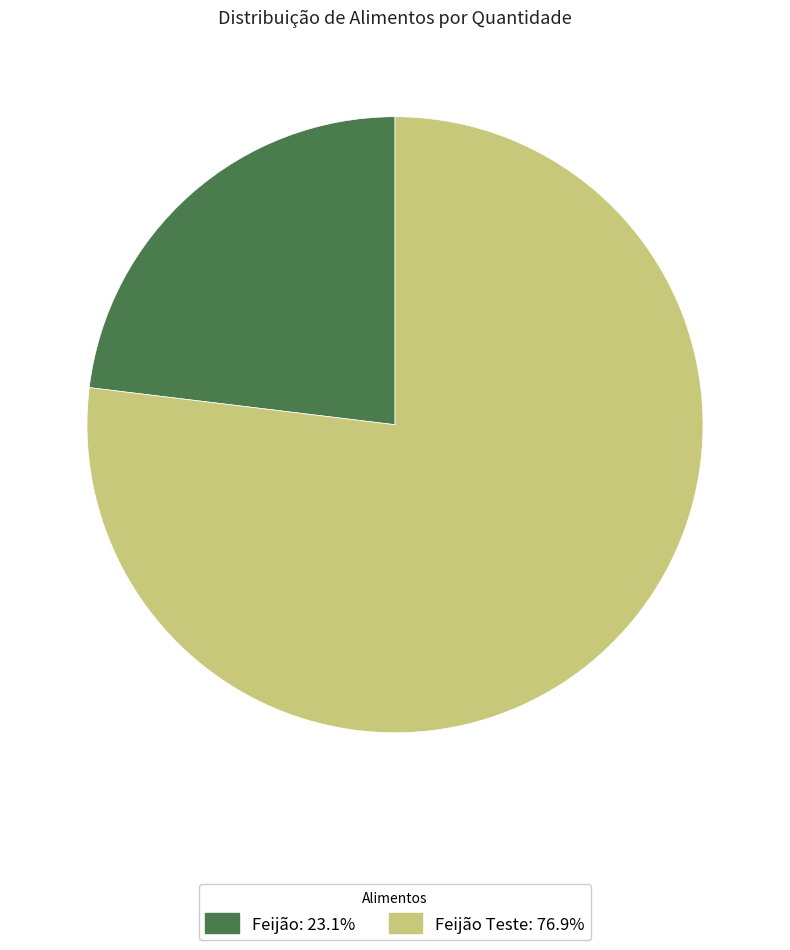

Is there any slice that represents more than half of the pie?

Yes